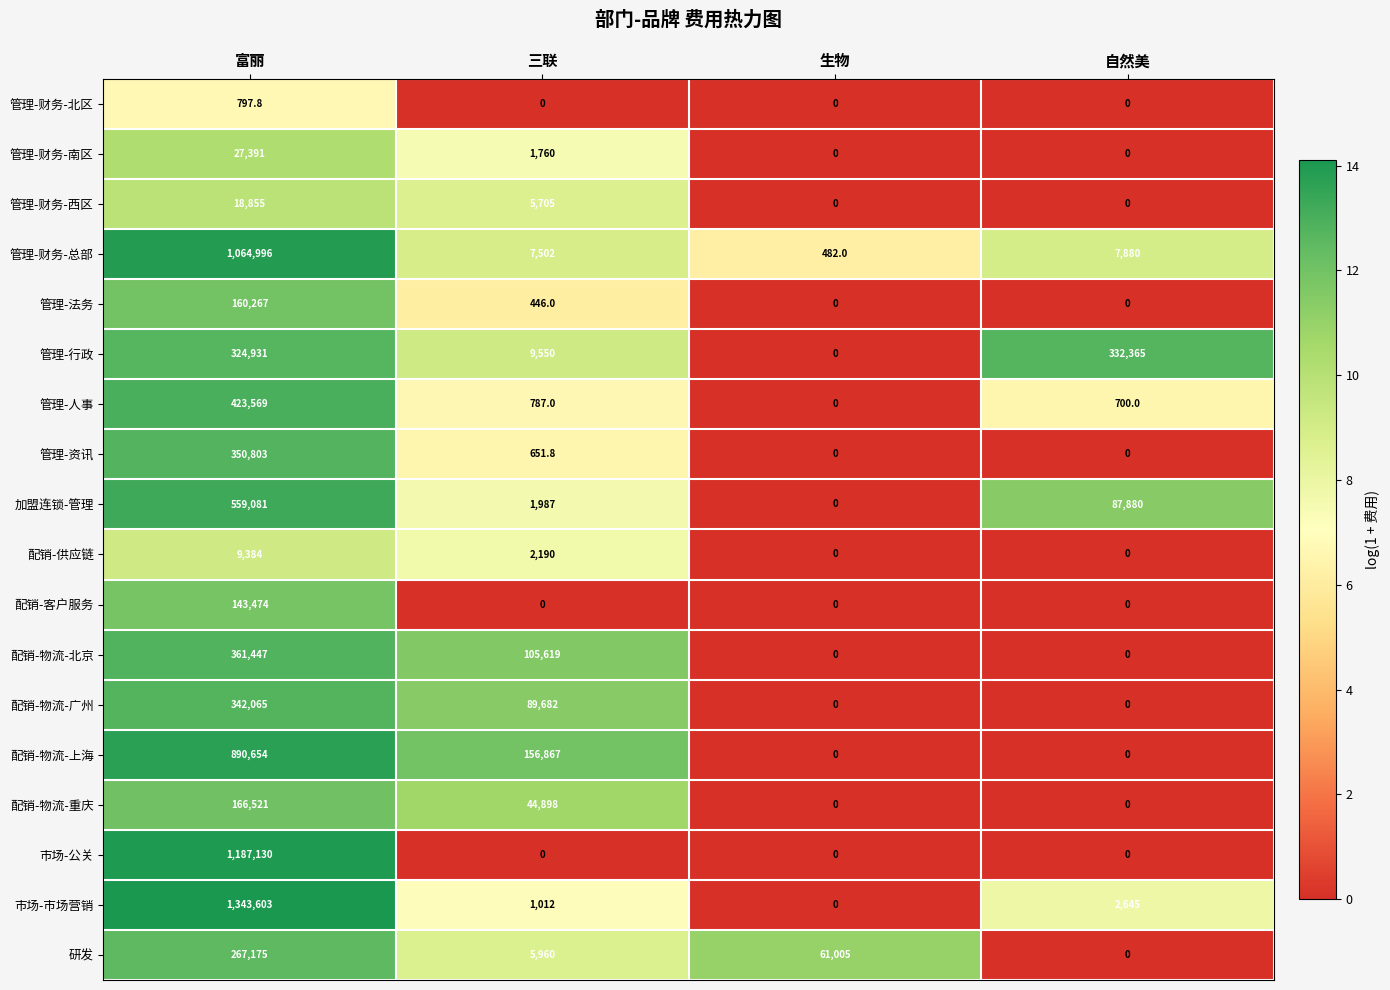

At which category is the sum across all series the highest?

富丽